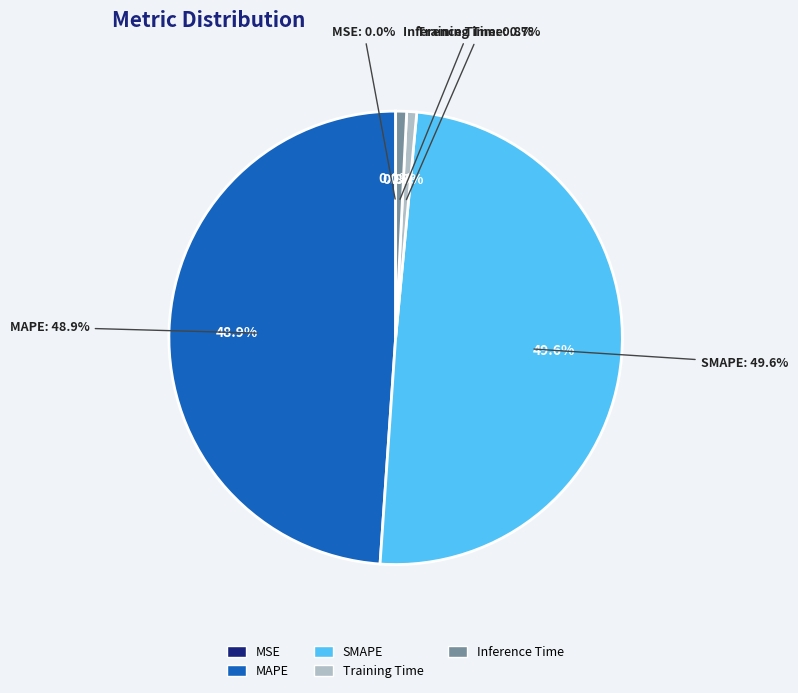

Combined, what portion of the pie is Inference Time and Training Time?

1.5%